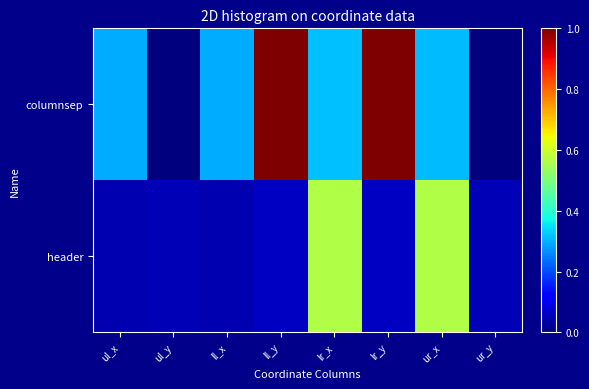

Reading left to right, extract all data points from this chart.

columnsep: ul_x=0.3	ul_y=0.0	ll_x=0.3	ll_y=1.0	lr_x=0.3	lr_y=1.0	ur_x=0.3	ur_y=0.0
header: ul_x=0.0	ul_y=0.0	ll_x=0.0	ll_y=0.1	lr_x=0.6	lr_y=0.1	ur_x=0.6	ur_y=0.0